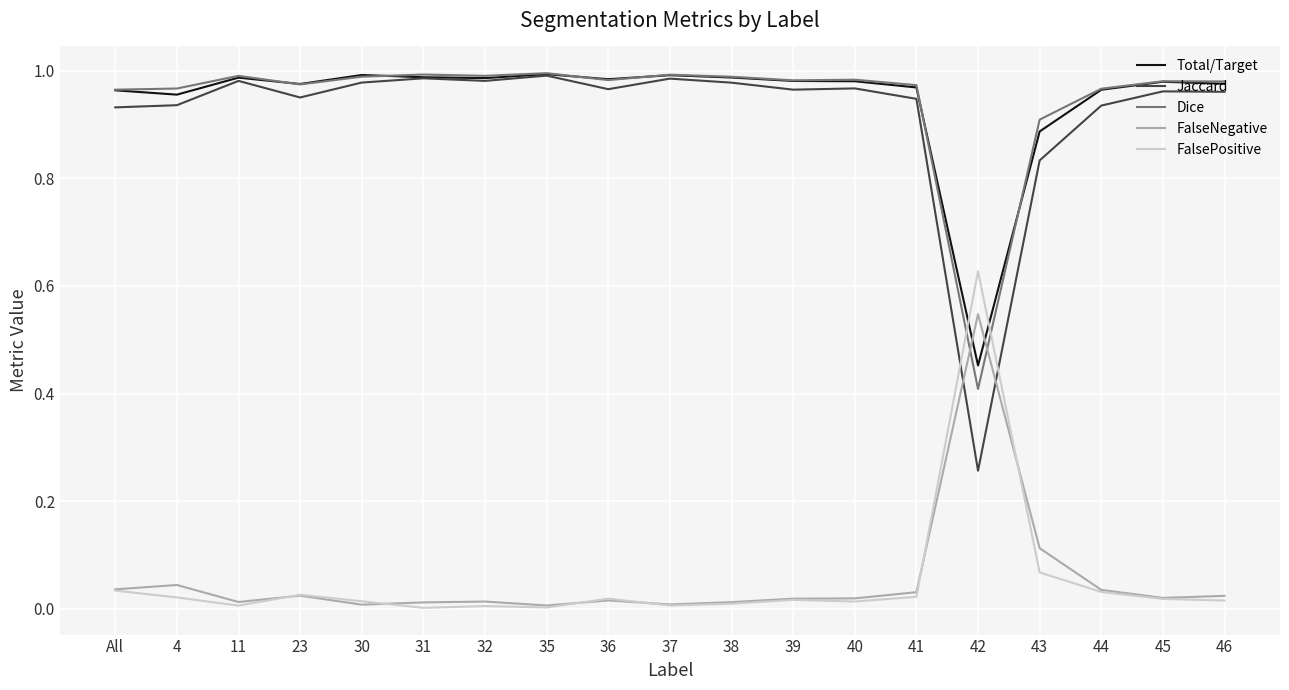

At which category does FalseNegative reach its first local valley?

11